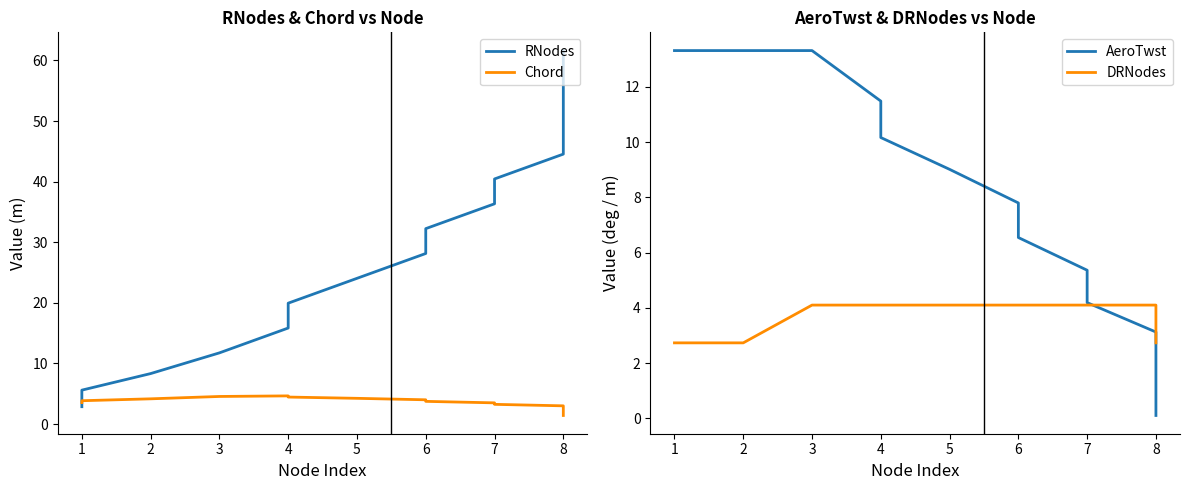

Between 2 and 6, which is larger?

6